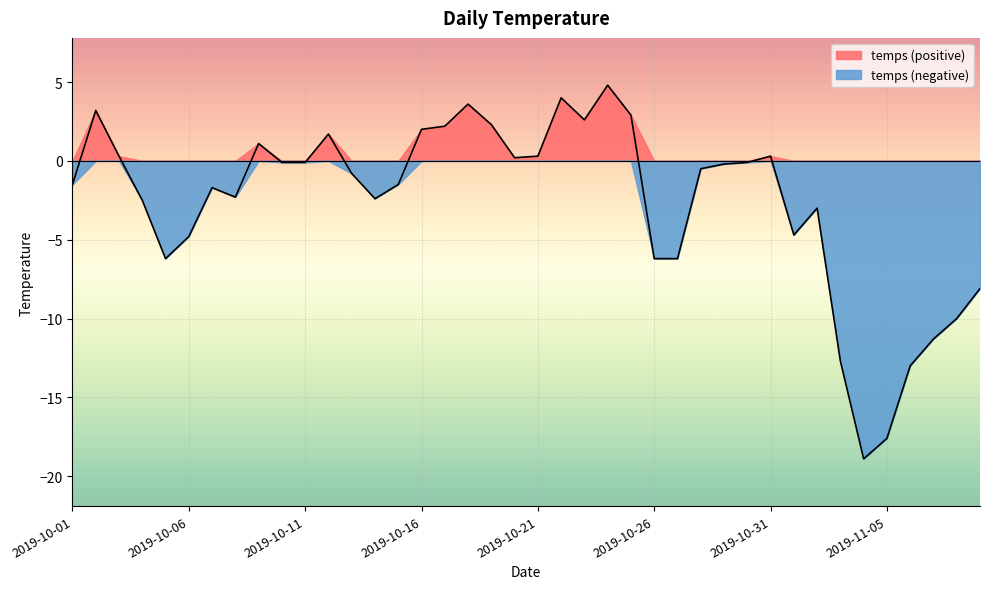

The chart shows a value of -3.0 at 2019-11-02. True or false?

True